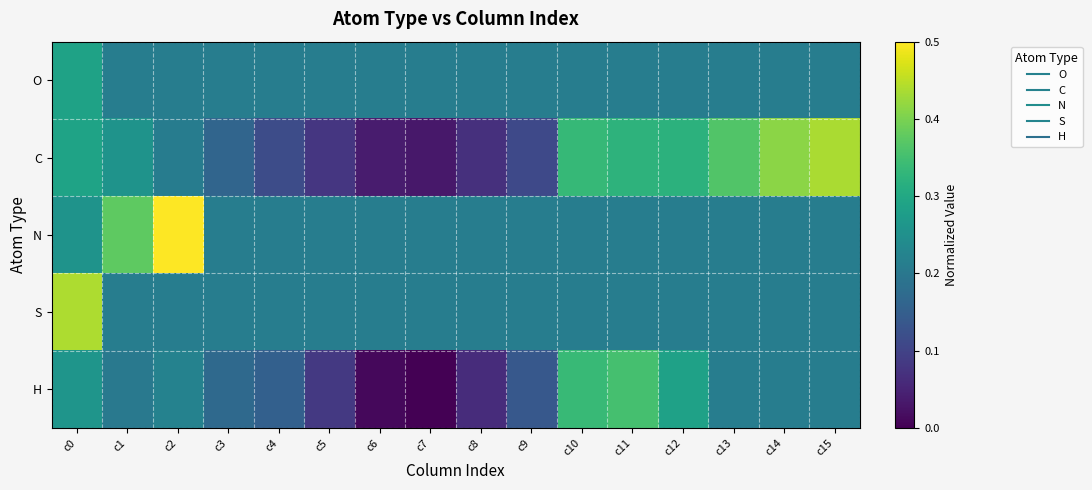

What is the total value across all series at c8?

0.8